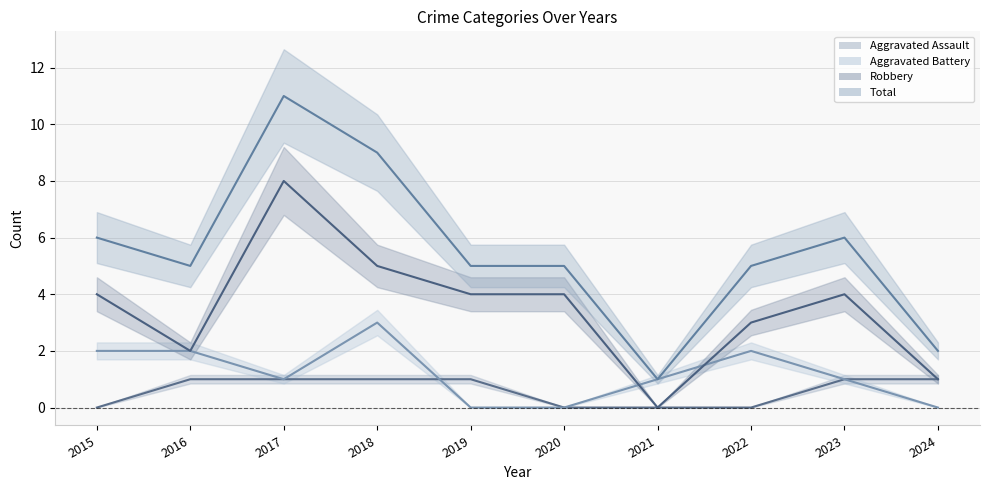

What is the maximum value shown in the chart?

11